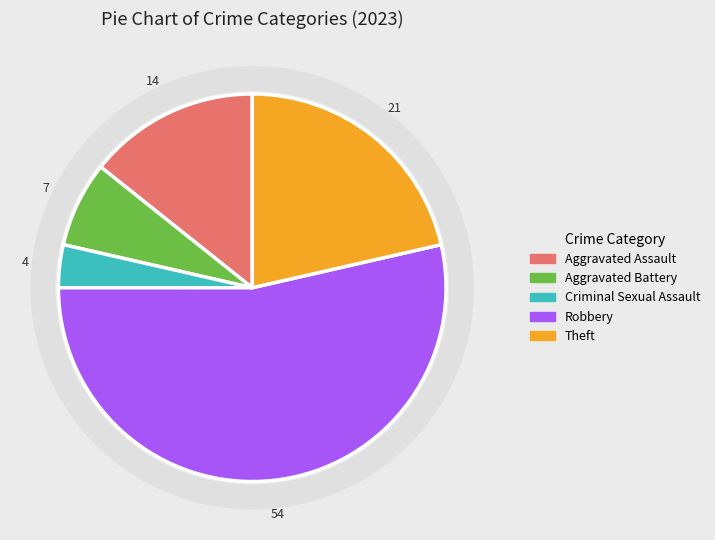

Which category has the biggest portion of the pie?

Robbery